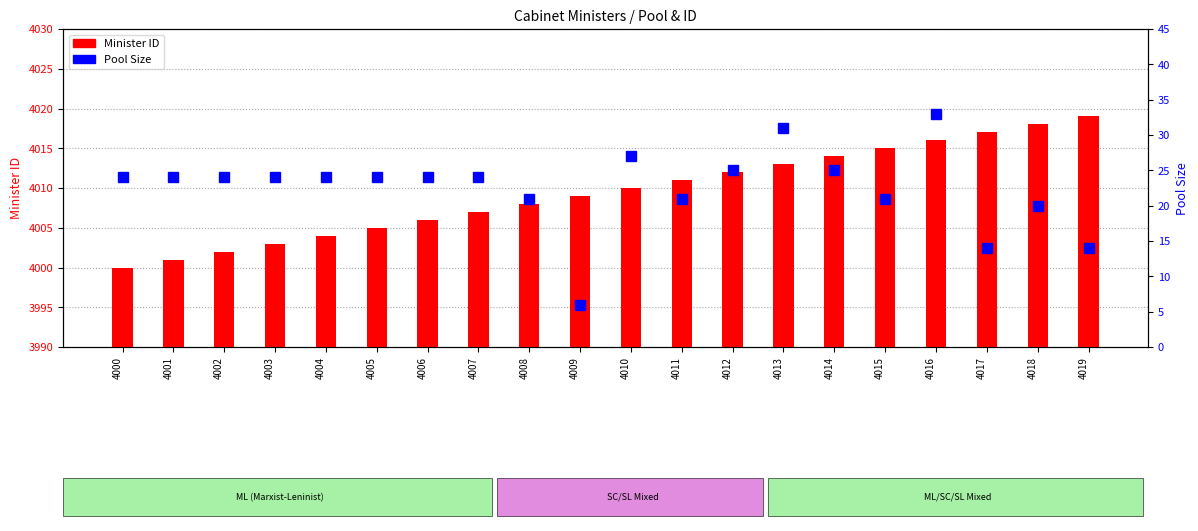

What is the difference between the second highest and second lowest values in the Pool Size series?

17